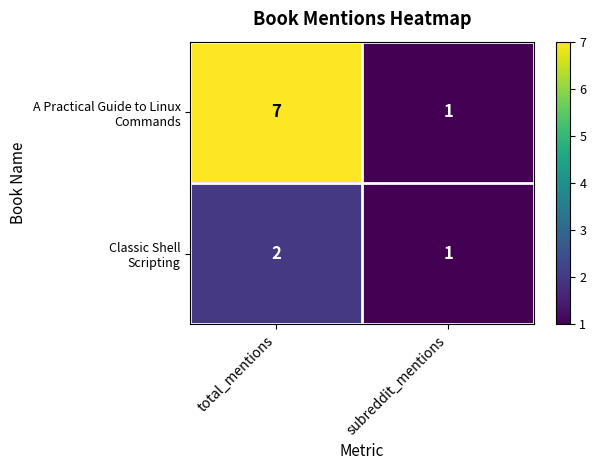

Which category has the highest value across all series?

total_mentions